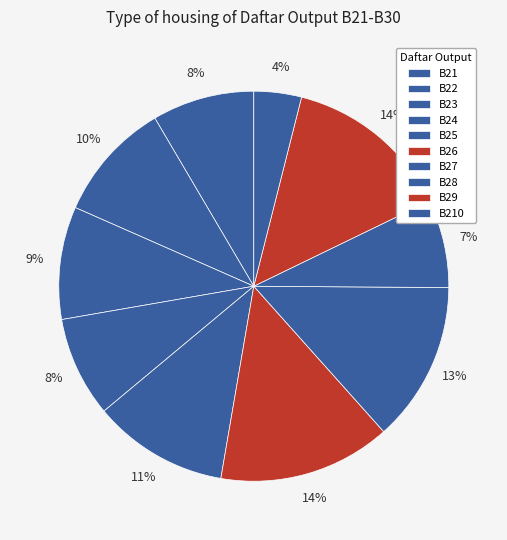

How many segments does this pie chart have?

10